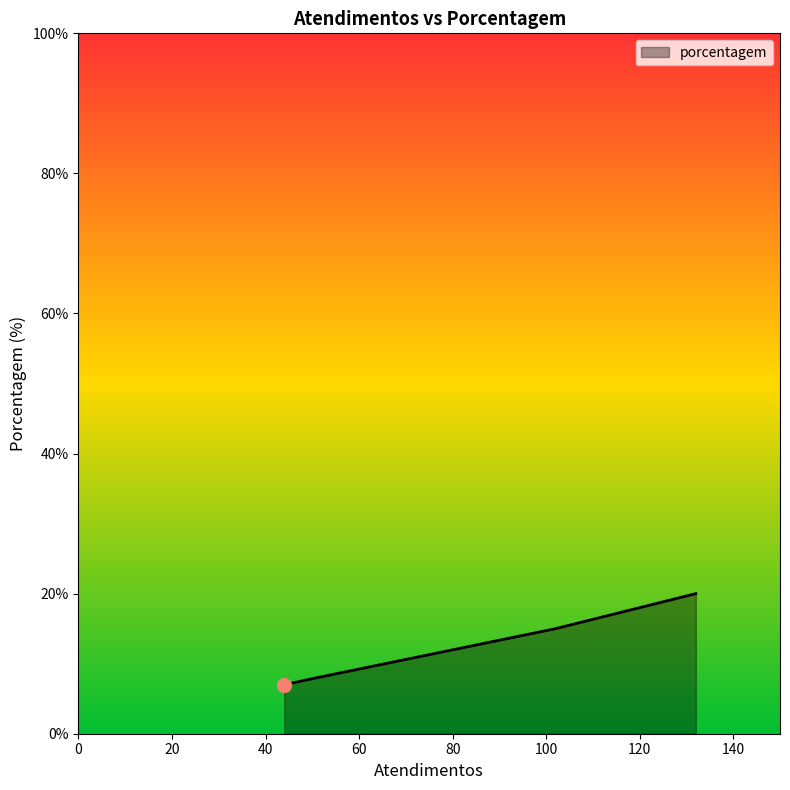

What is the maximum value shown in the chart?

20